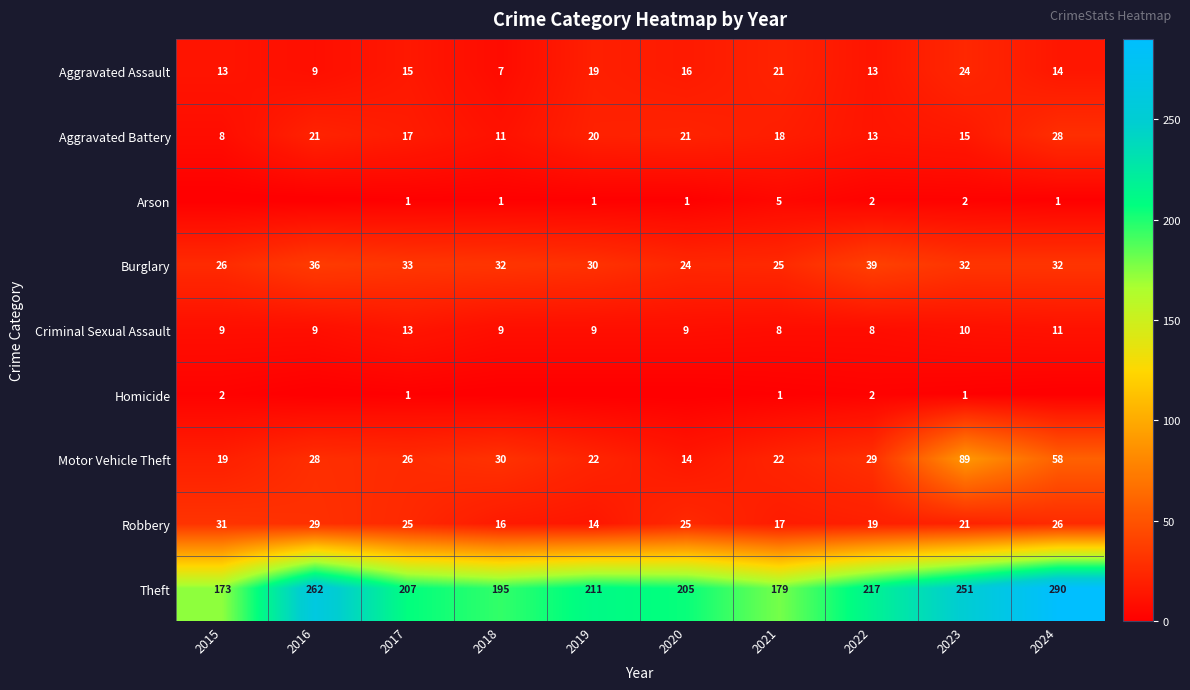

What is the spread (max minus min) of values at 2022?

215